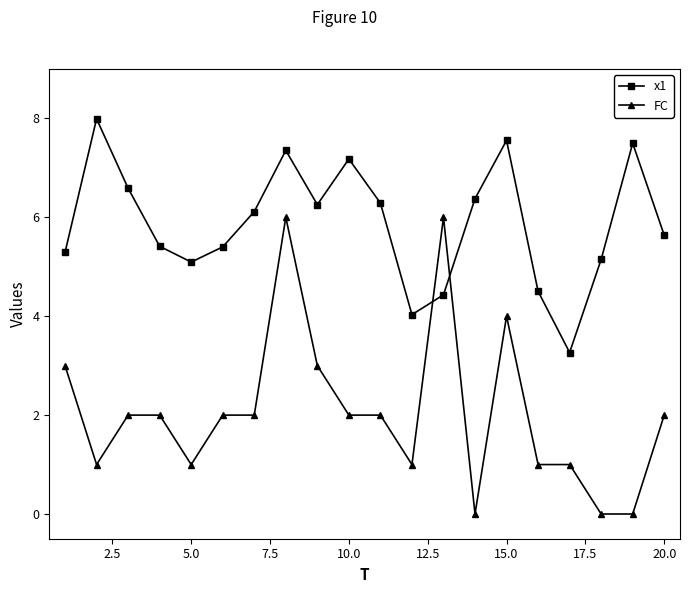

What is the value of the x1 point at the 4th from the left?

5.4